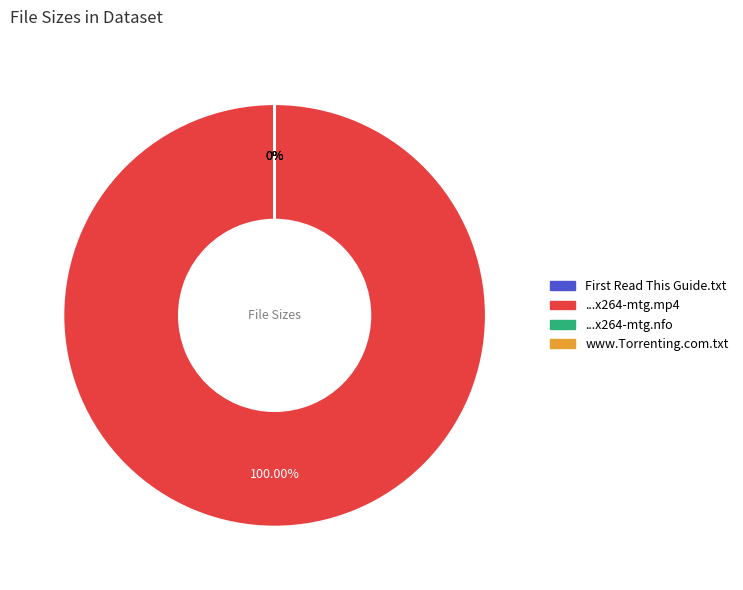

How many slices are in this pie chart?

4